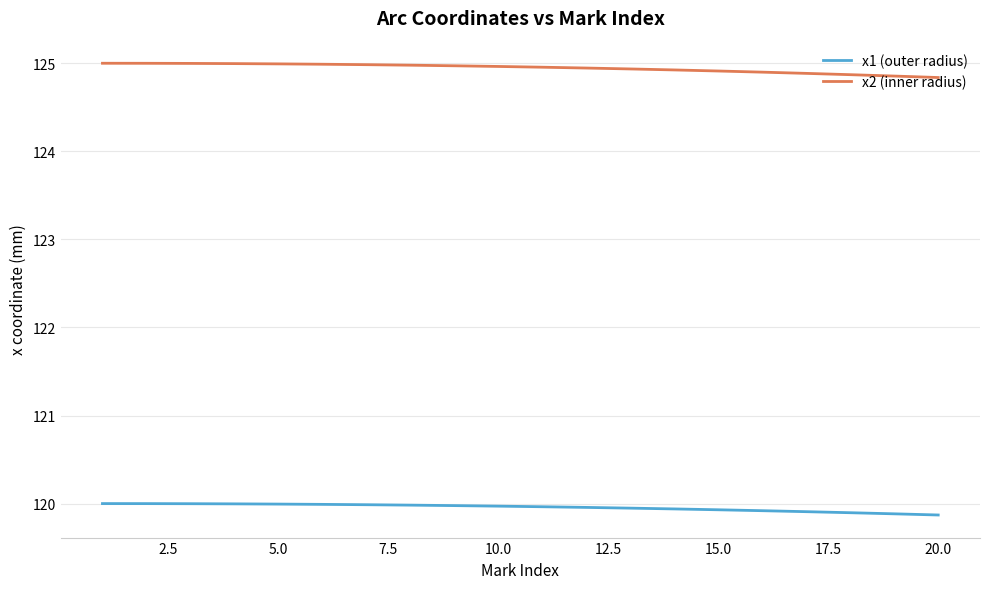

What is the smallest value displayed?

119.9